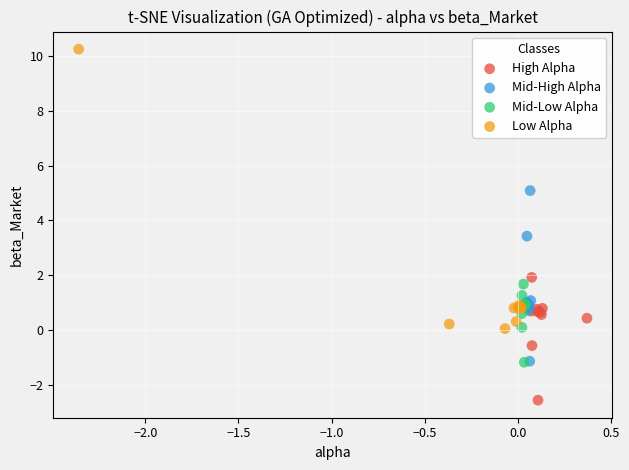

Which series contains the lowest Y value?

High Alpha